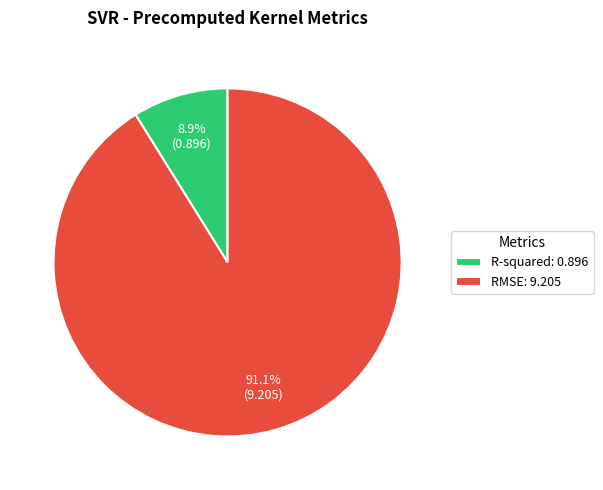

What percentage do RMSE and R-squared together represent?

100.0%